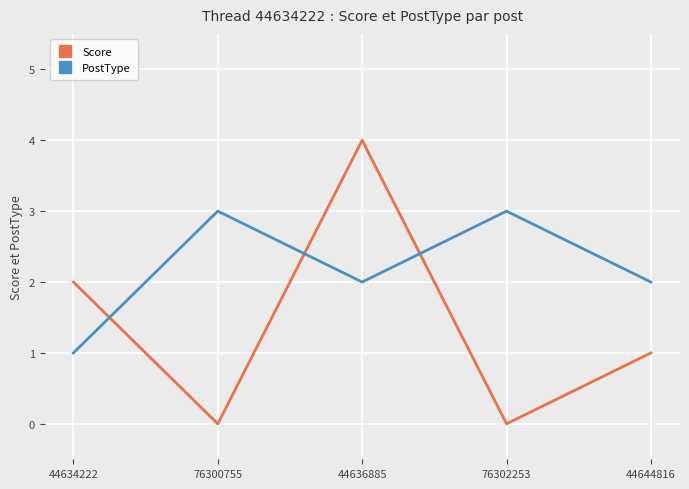

What are all the series names shown in the legend?

Score, PostType